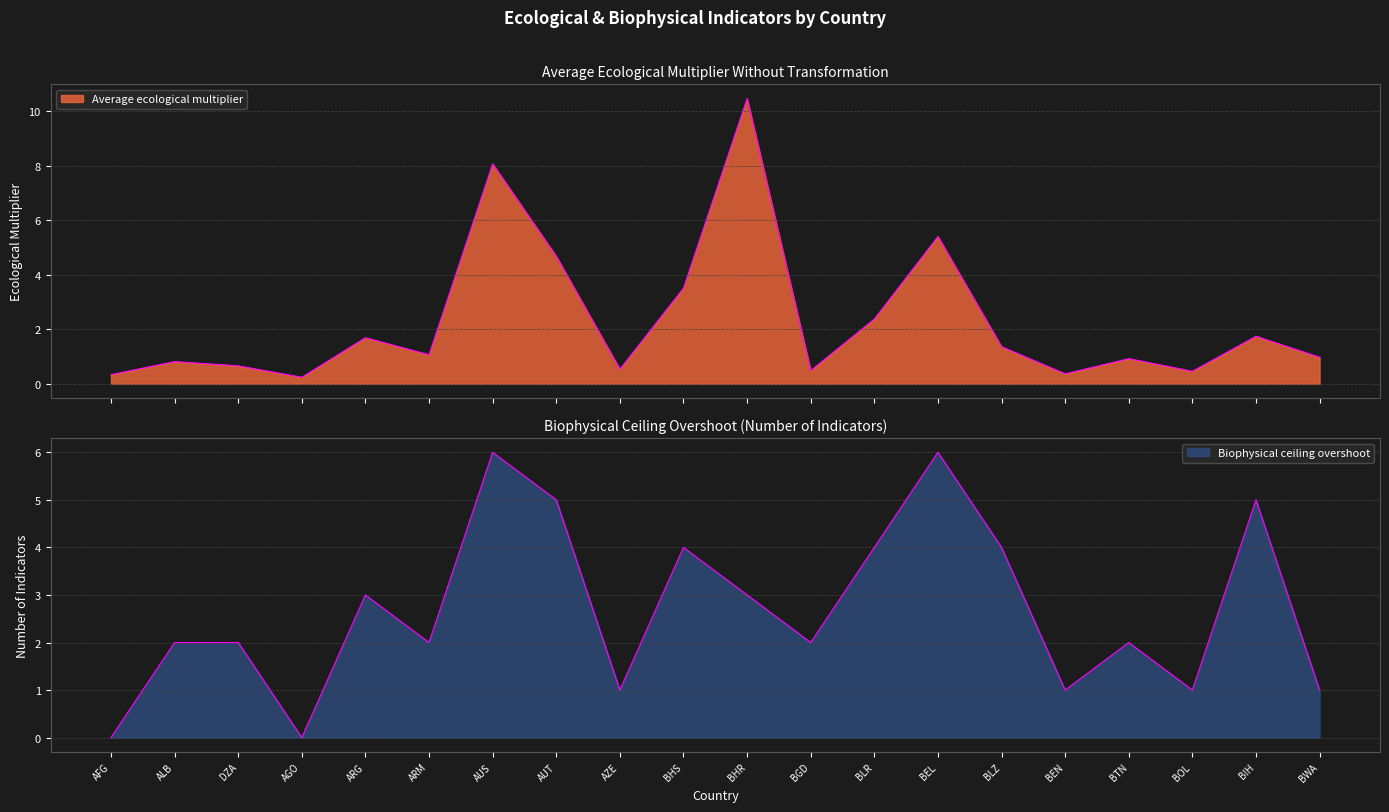

Between BTN and BWA, which is larger?

BWA